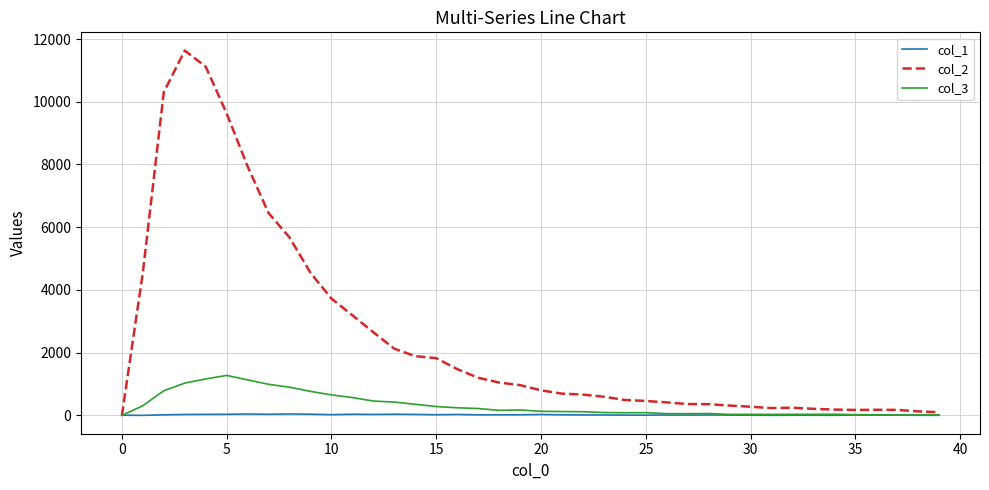

Is this an area chart (filled region under the line)?

No